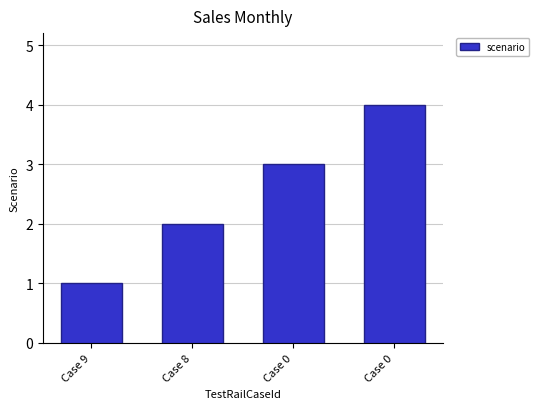

How many series are shown in this chart?

1